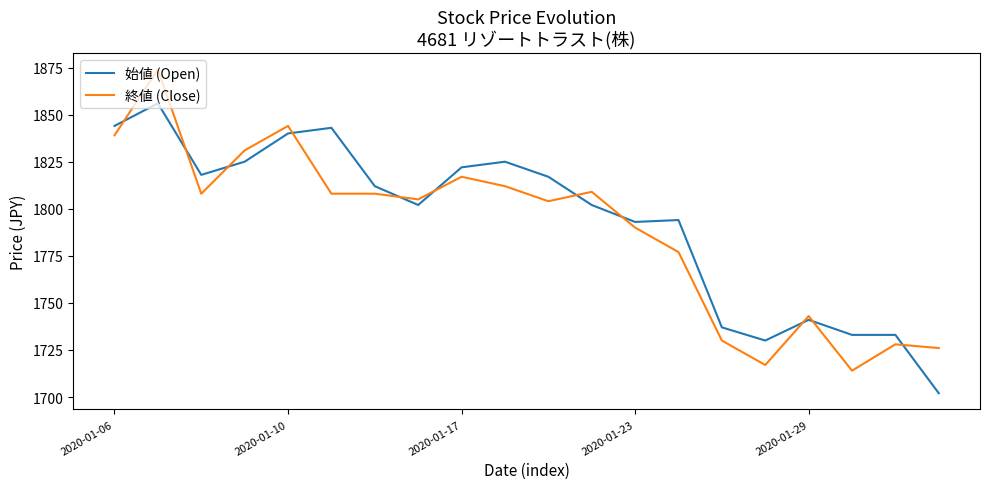

What is the difference between the maximum and minimum values in the 始値 (Open) series?

154